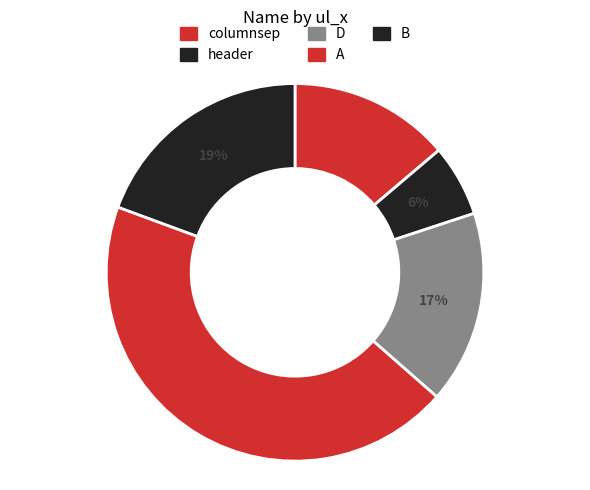

Which slice is the largest?

A